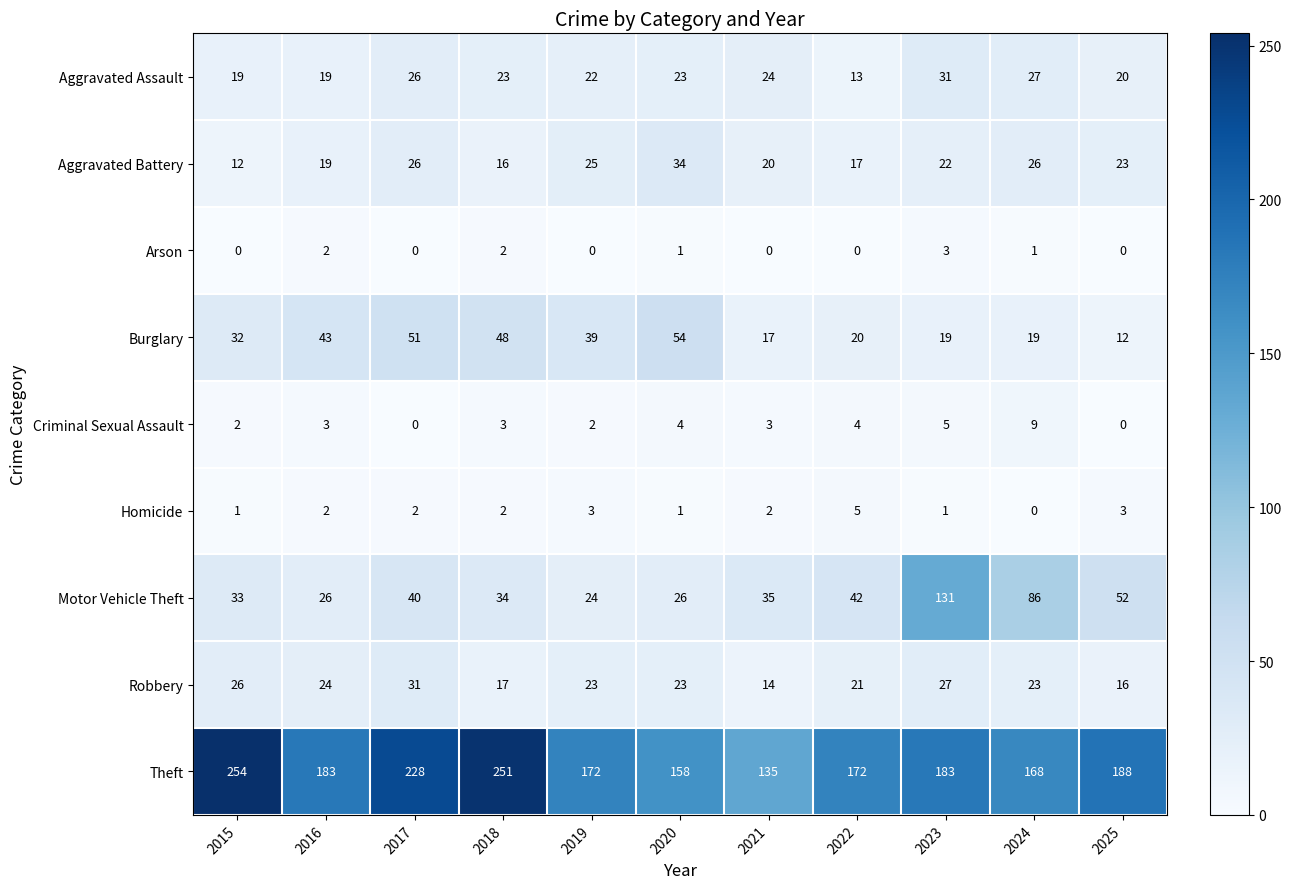

Which series has the largest total across all categories?

Theft